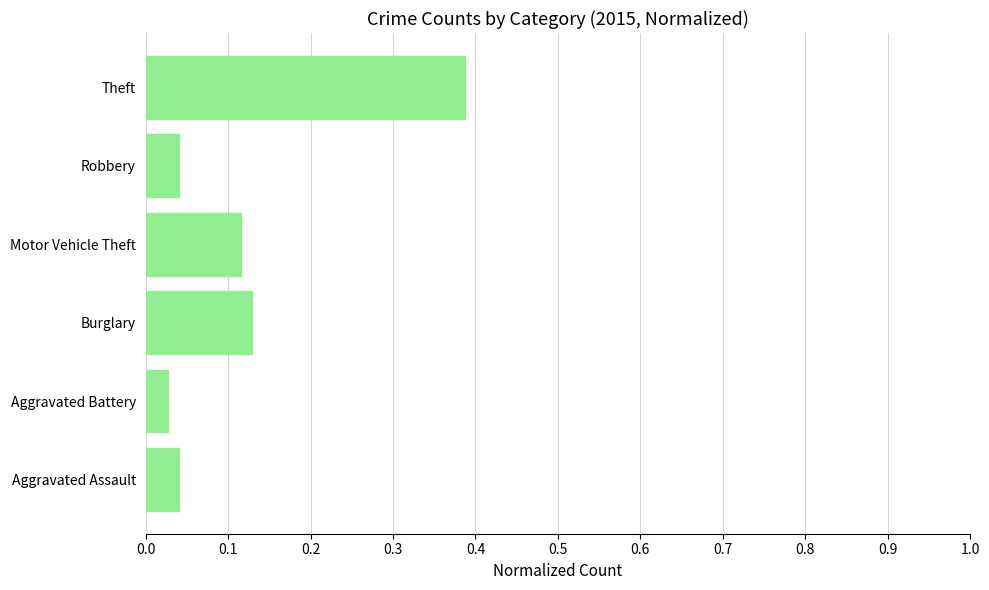

What is the sum of all values?

0.7